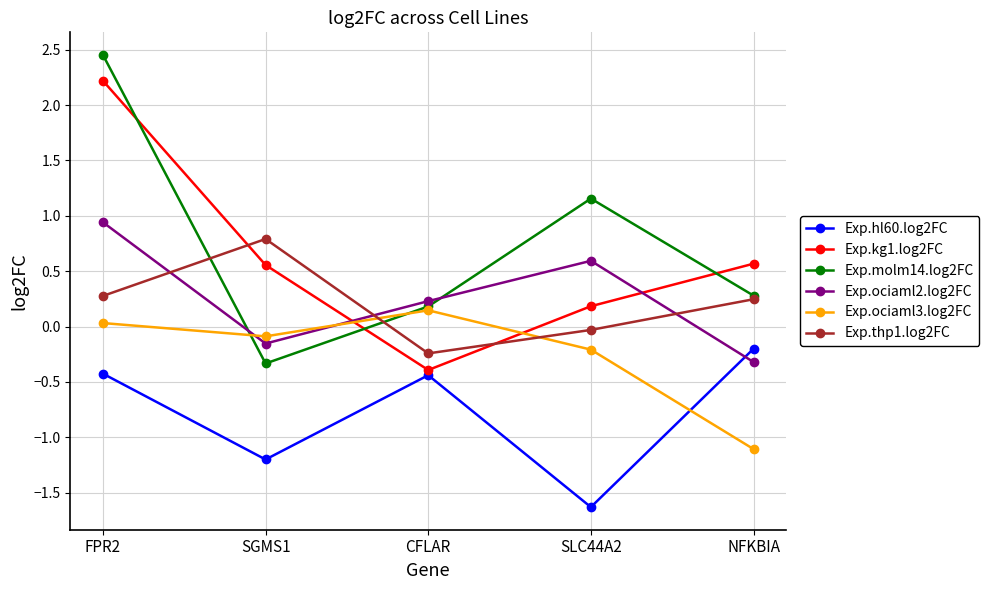

What is the difference between the maximum and minimum values in the Exp.ociaml2.log2FC series?

1.3